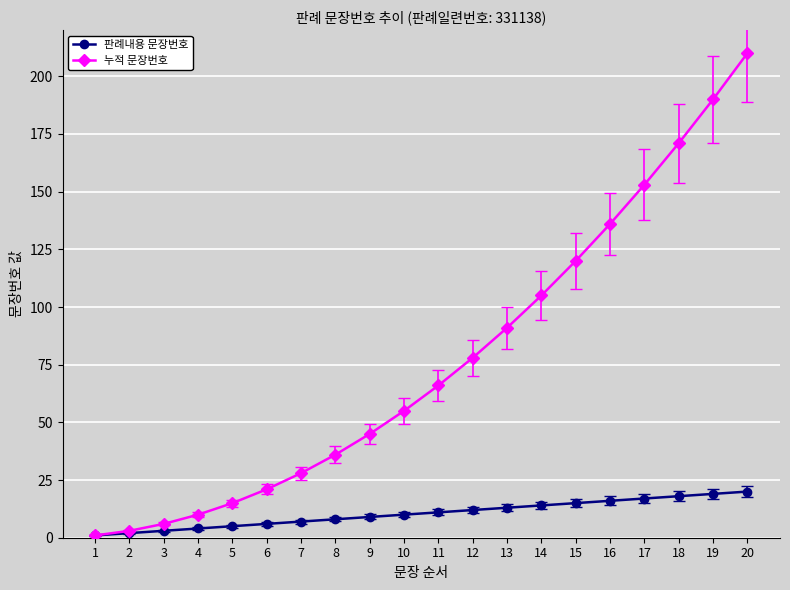

What are all the series names shown in the legend?

판례내용 문장번호, 누적 문장번호